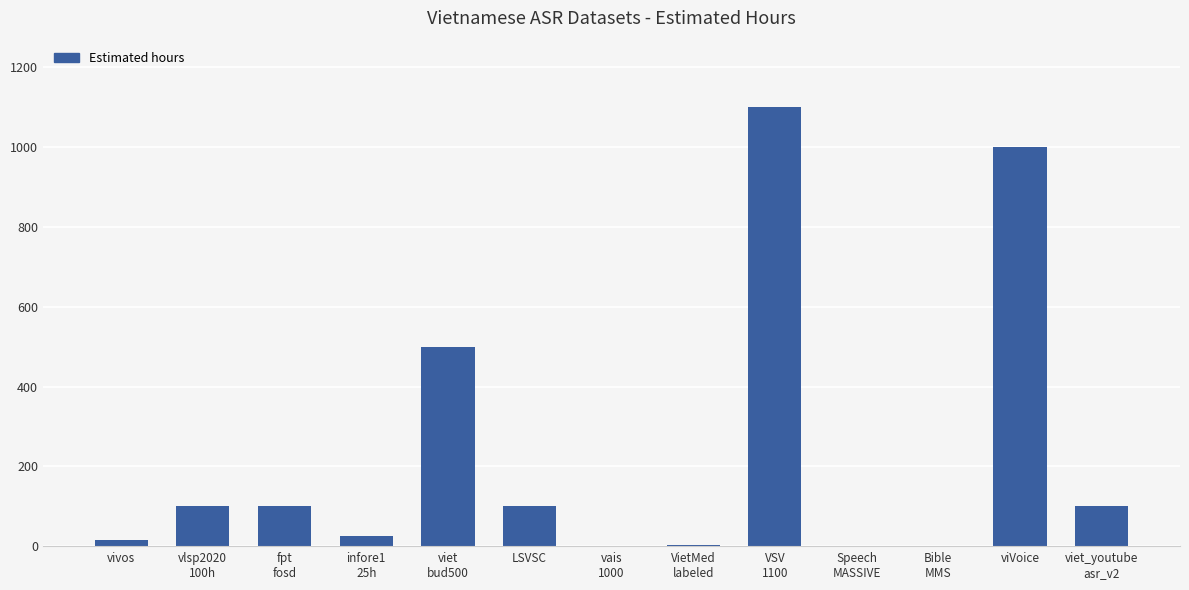

What is the sum of all values?

3047